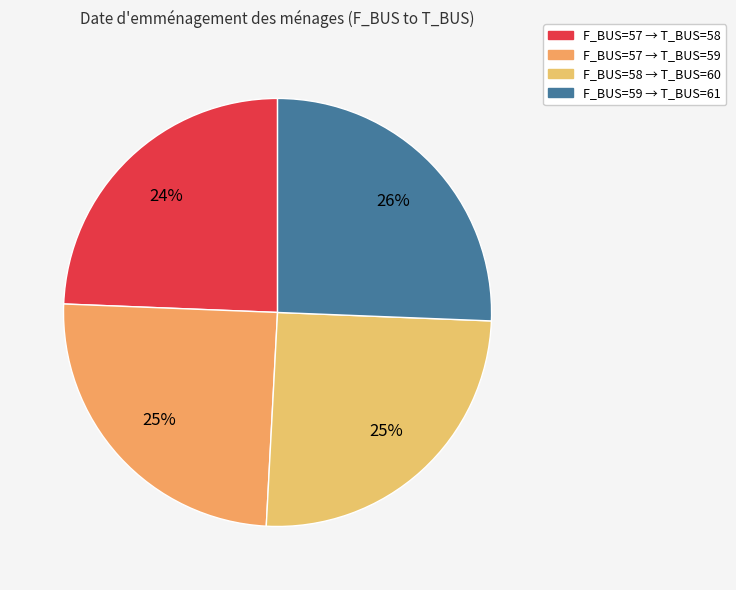

How many segments does this pie chart have?

4